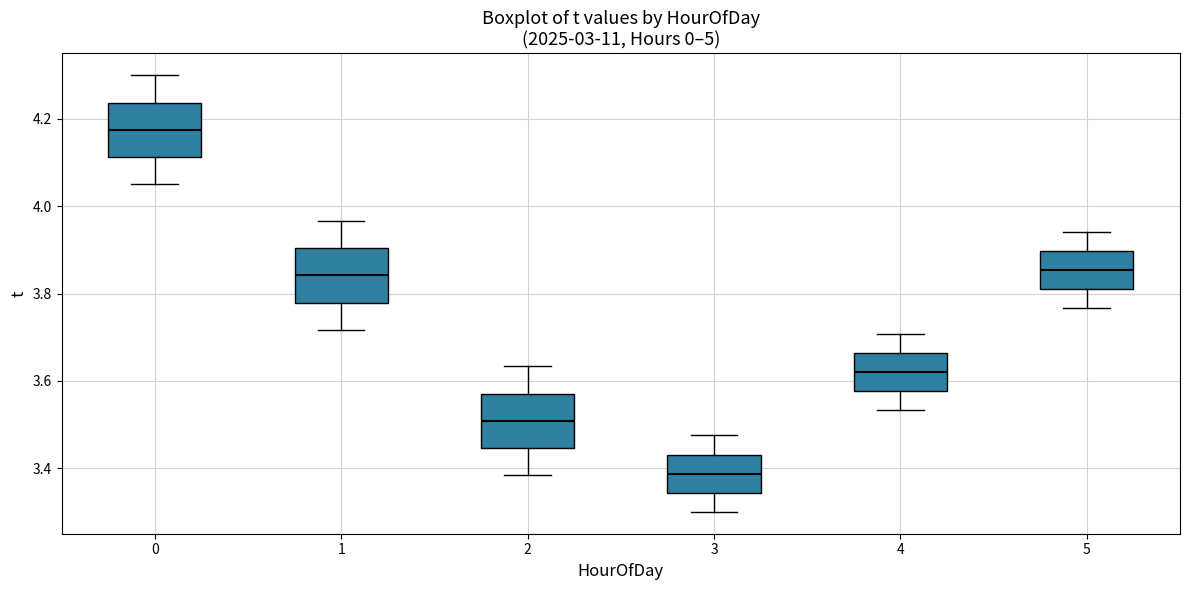

Where does the lower whisker of the box at x = 1 end on the y-axis? The values are not printed on the chart, so give them approximately, as read against the axis.

3.72